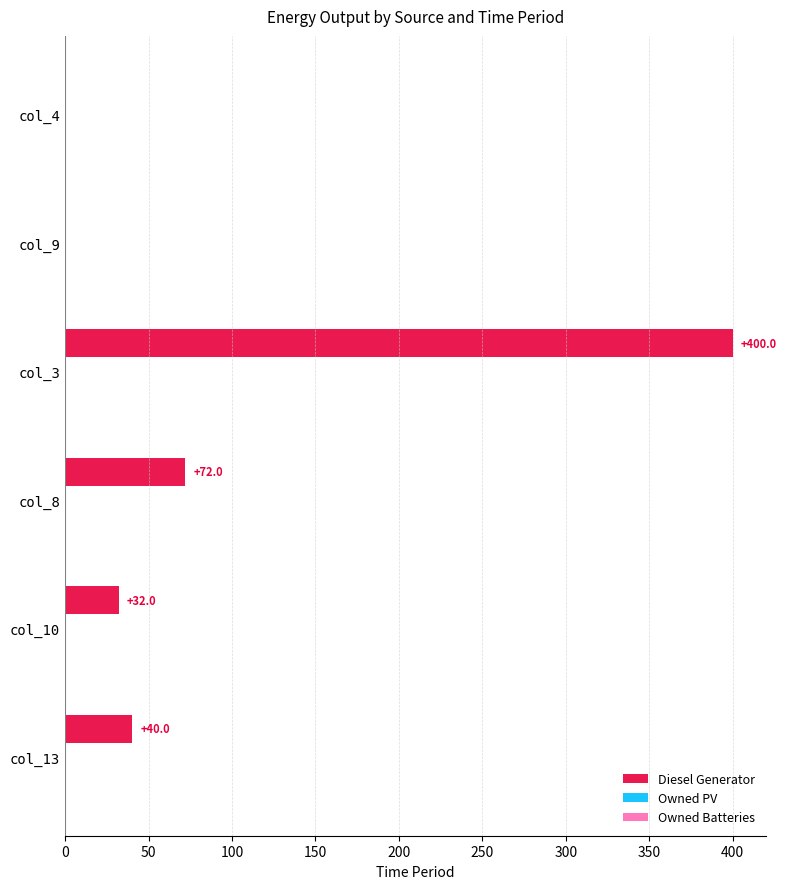

Reading top to bottom, transcribe all the data shown in this chart.

col_4=0	col_9=0	col_3=400	col_8=72	col_10=32	col_13=40